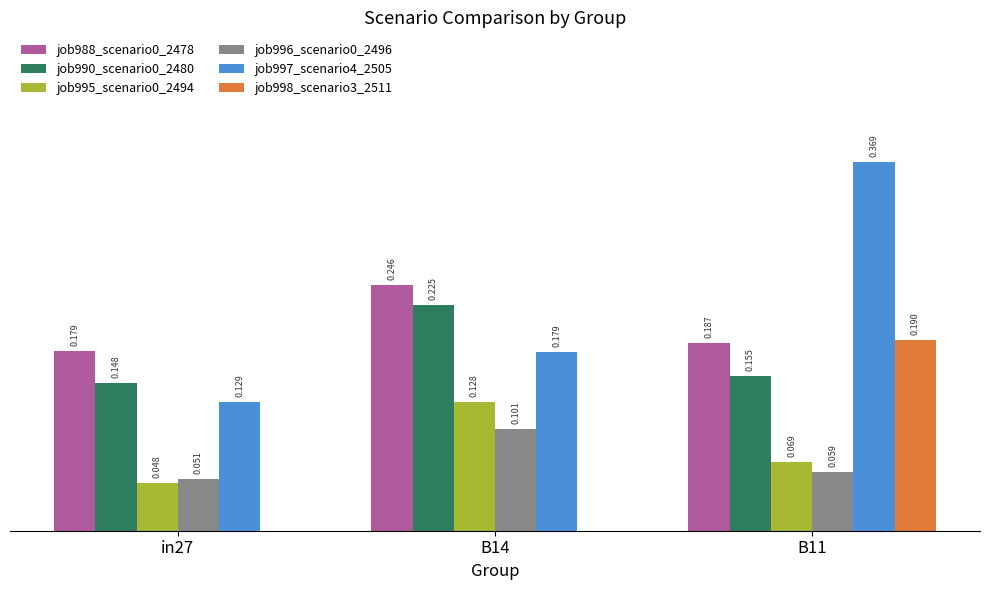

Is the value of job988_scenario0_2478 at B11 greater than the value of job995_scenario0_2494 at B14?

Yes